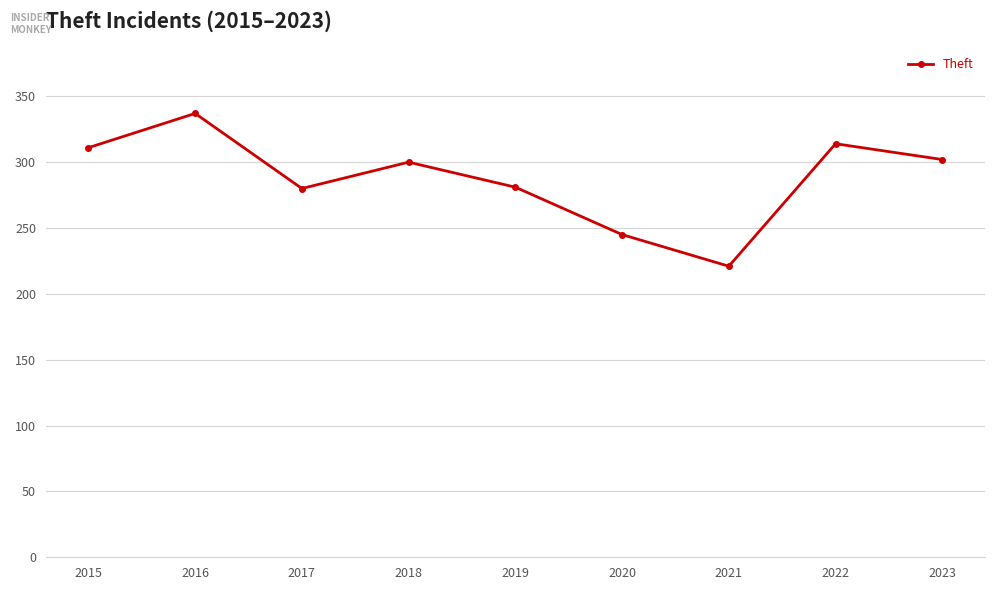

What is the difference between the maximum and minimum values?

116